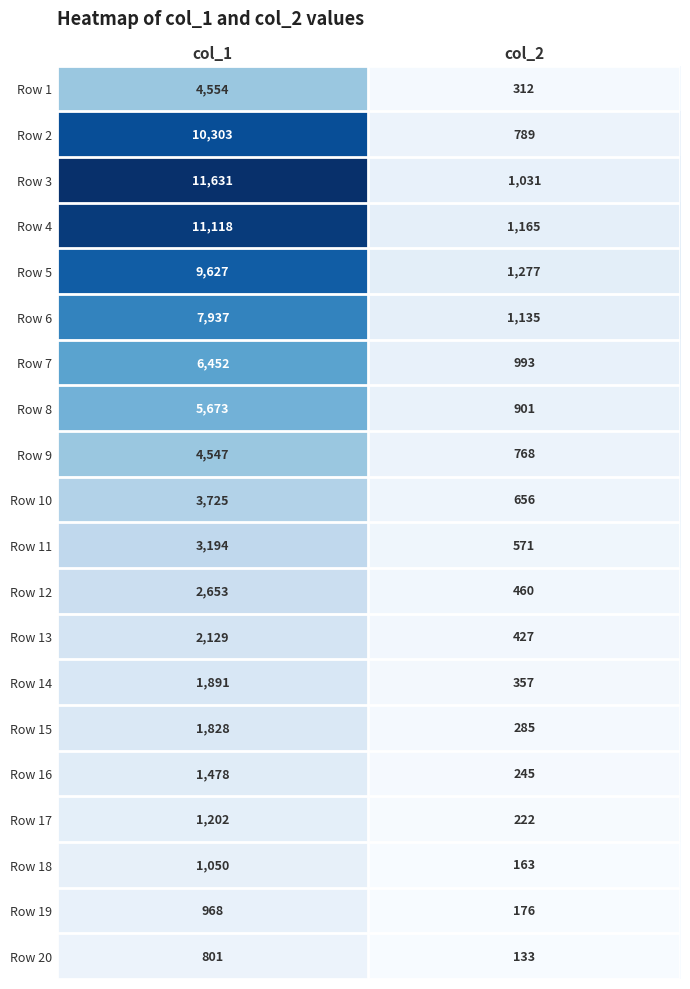

Which series has the largest total across all categories?

Row 3